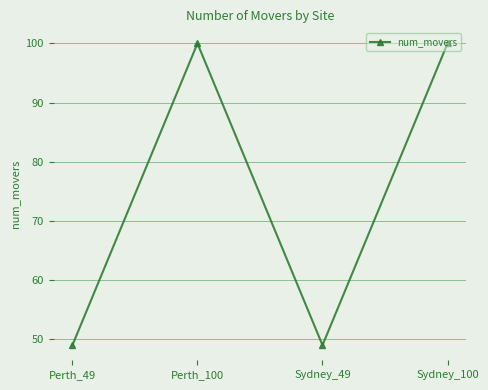

Reading left to right, list all the values displayed in this chart.

Perth_49=49	Perth_100=100	Sydney_49=49	Sydney_100=100